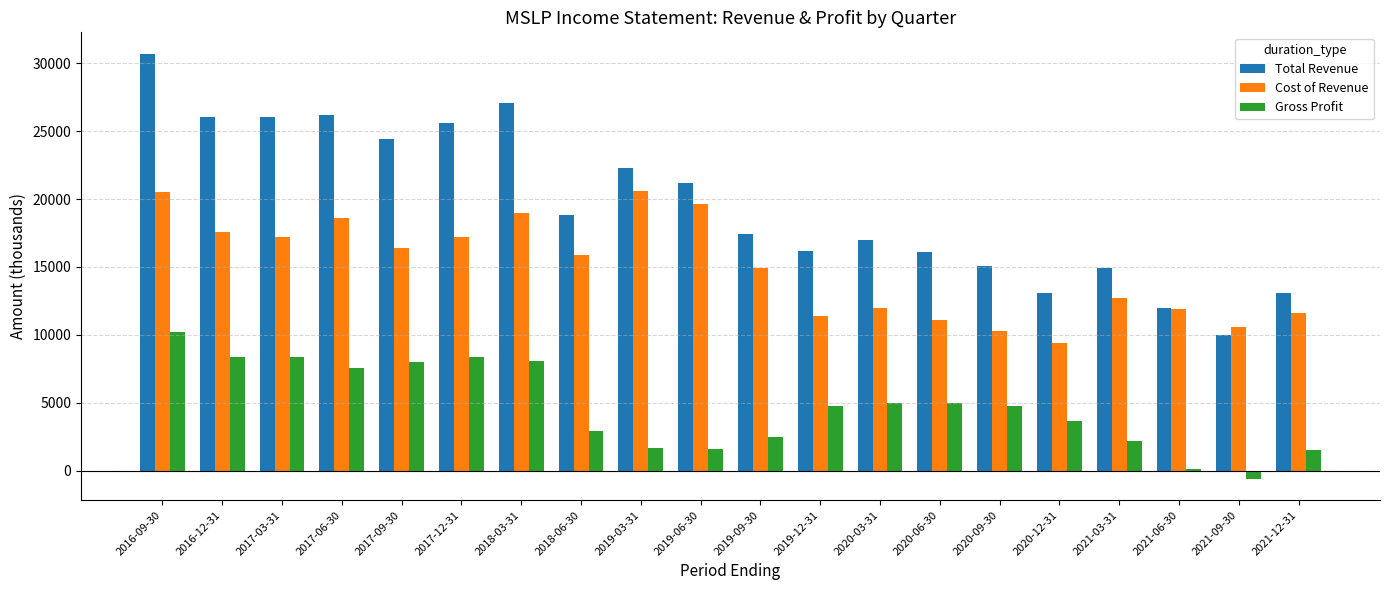

Which series has the largest range (max minus min)?

Total Revenue